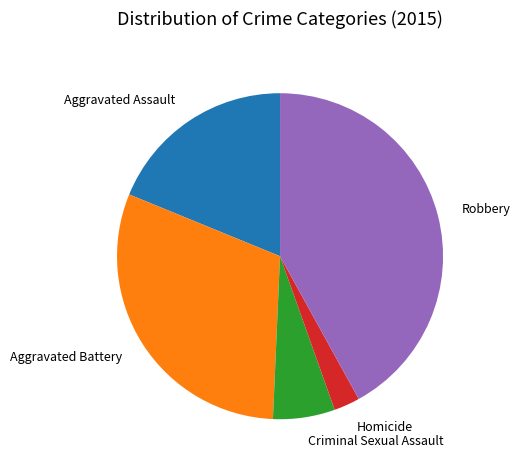

Is there a majority slice in this chart?

No